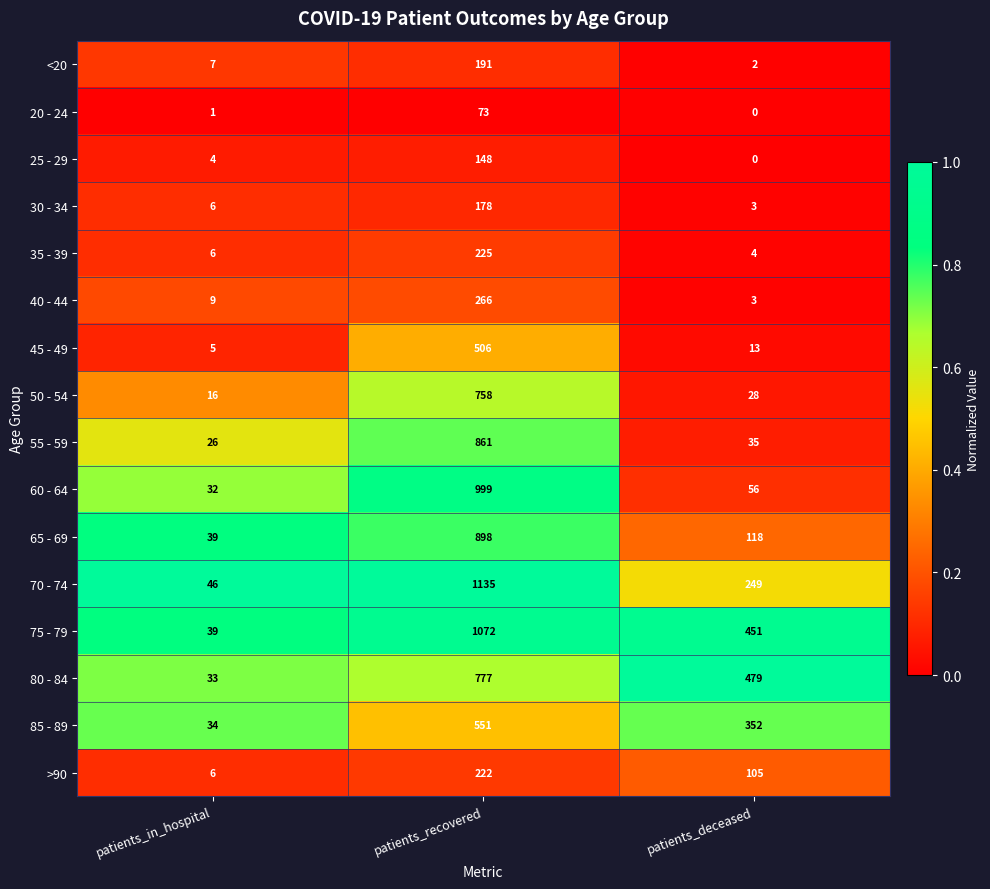

What is the difference between the highest and lowest values at patients_recovered?

1062